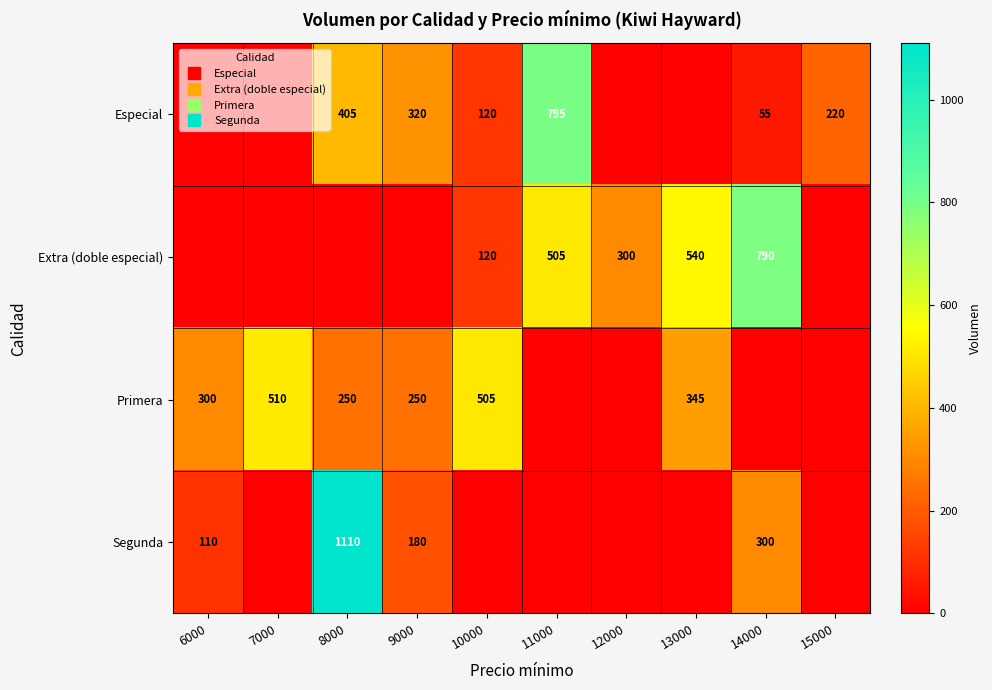

What is the difference between the Primera values at 7000 and 9000?

260